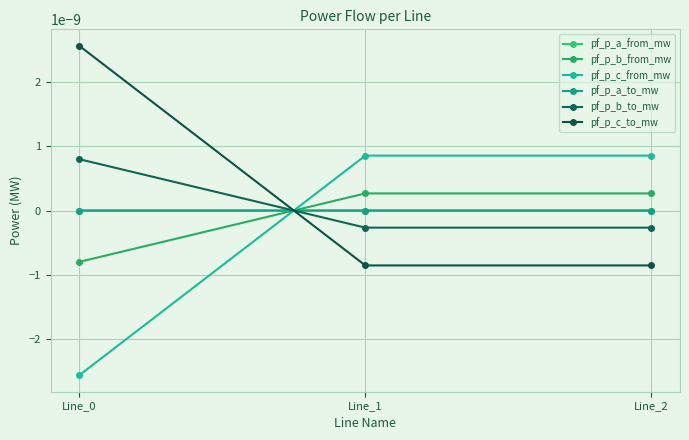

Which series has the largest total across all categories?

pf_p_c_to_mw